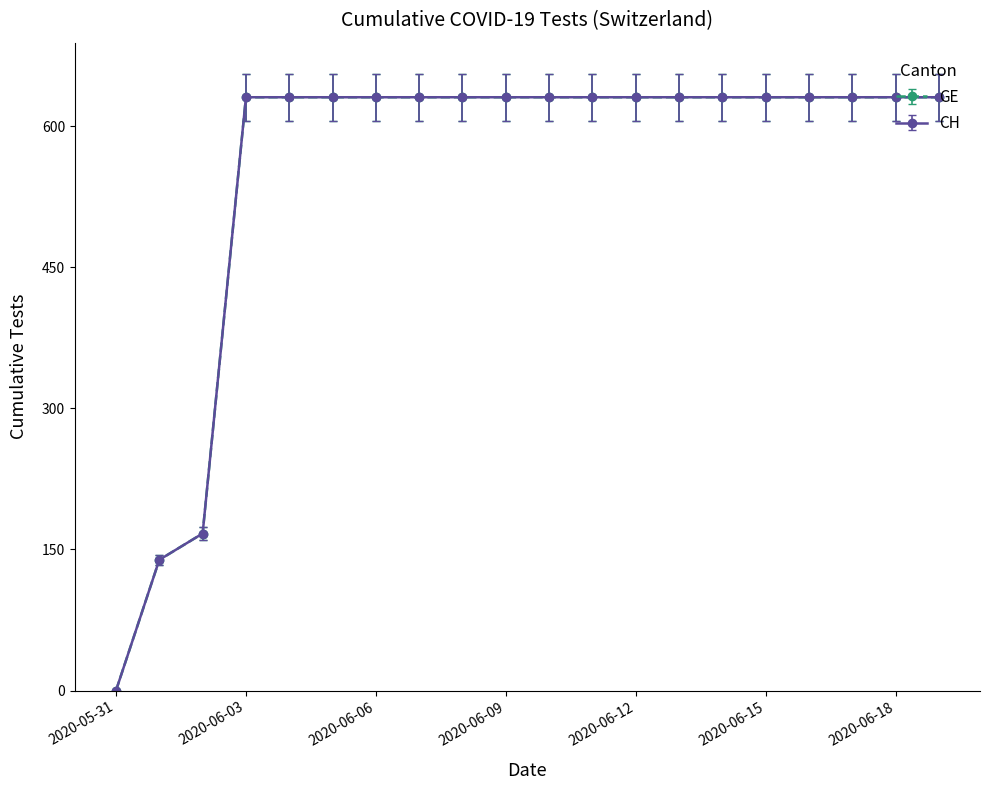

Which series has the largest range (max minus min)?

GE